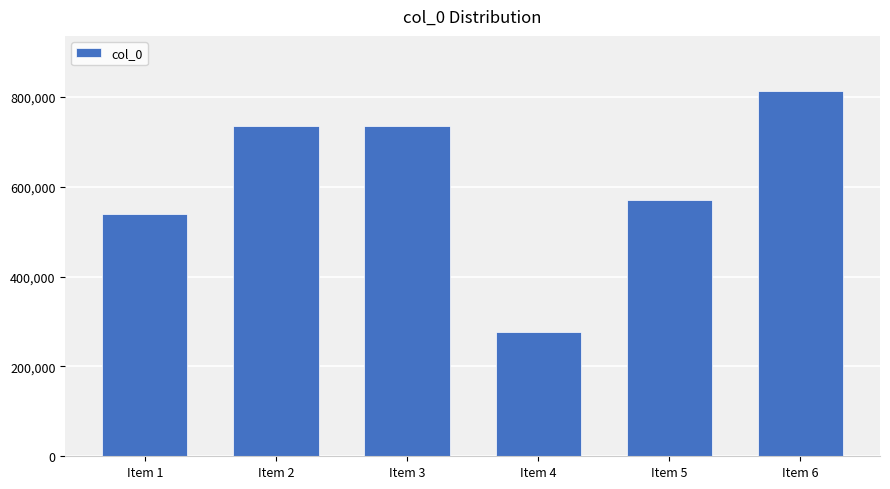

What is the difference between the values at Item 2 and Item 4?

460148